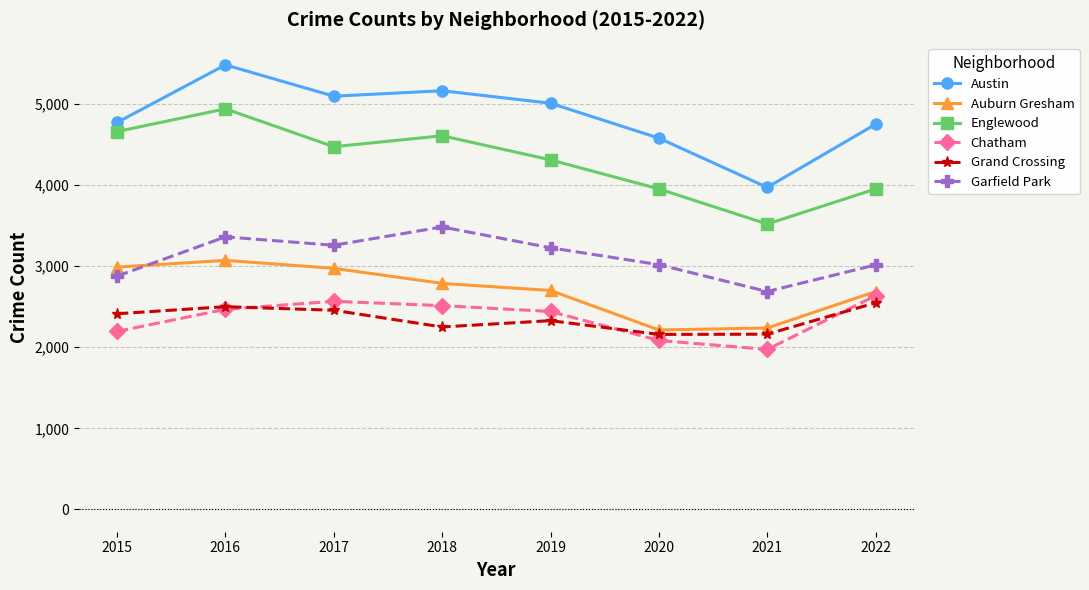

At 2015, list the series in order from smallest to largest.

Chatham, Grand Crossing, Garfield Park, Auburn Gresham, Englewood, Austin